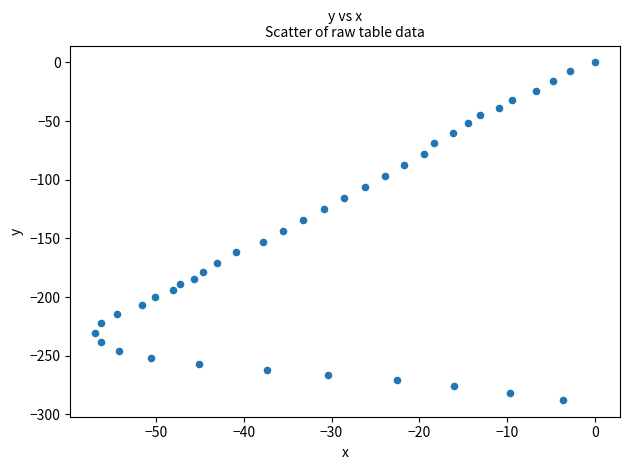

What is the range of X values (max minus min)?

56.9